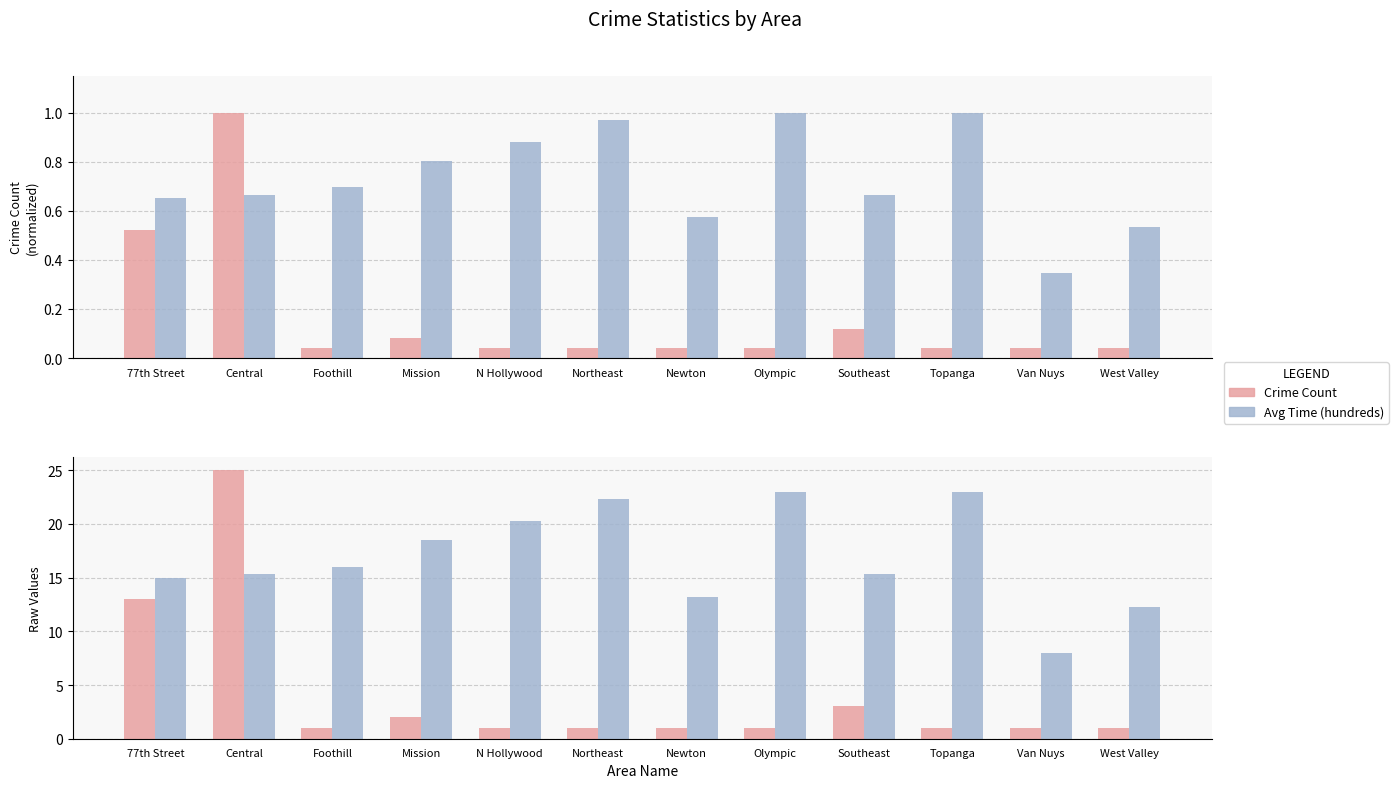

Rank the categories by Avg Time (hundreds) value from lowest to highest.

Van Nuys, West Valley, Newton, 77th Street, Central, Southeast, Foothill, Mission, N Hollywood, Northeast, Olympic, Topanga